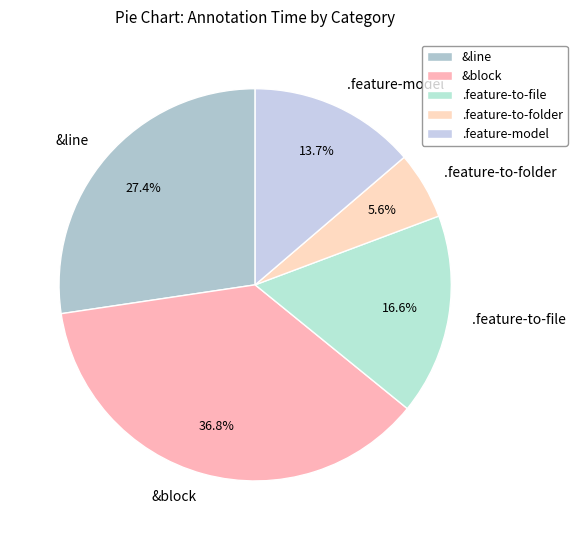

Which has a higher value, .feature-model or .feature-to-file?

.feature-to-file